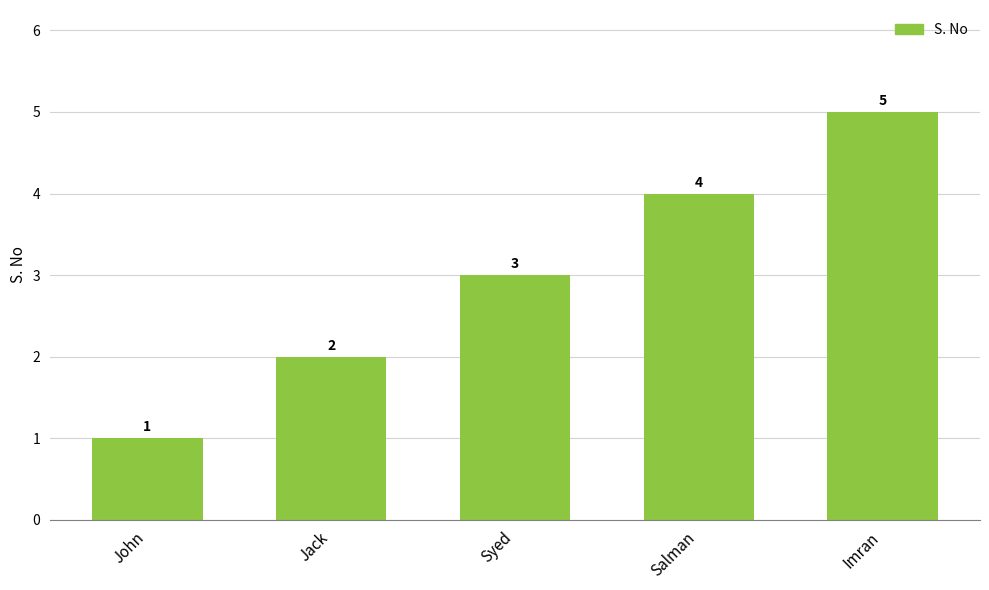

What is the approximate value at Salman?

4